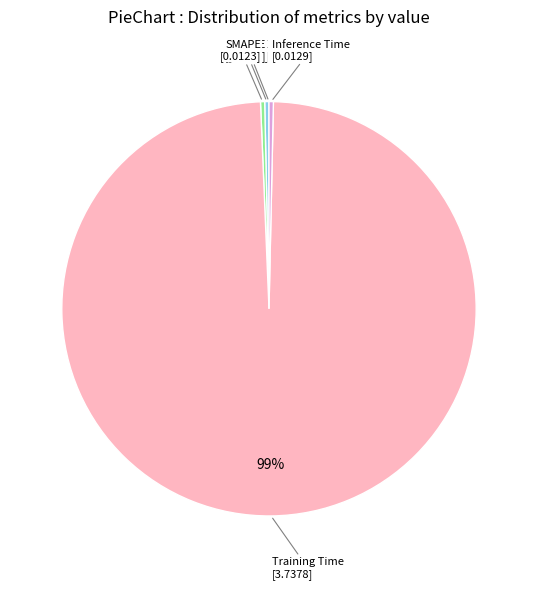

Is there any slice that represents more than half of the pie?

Yes